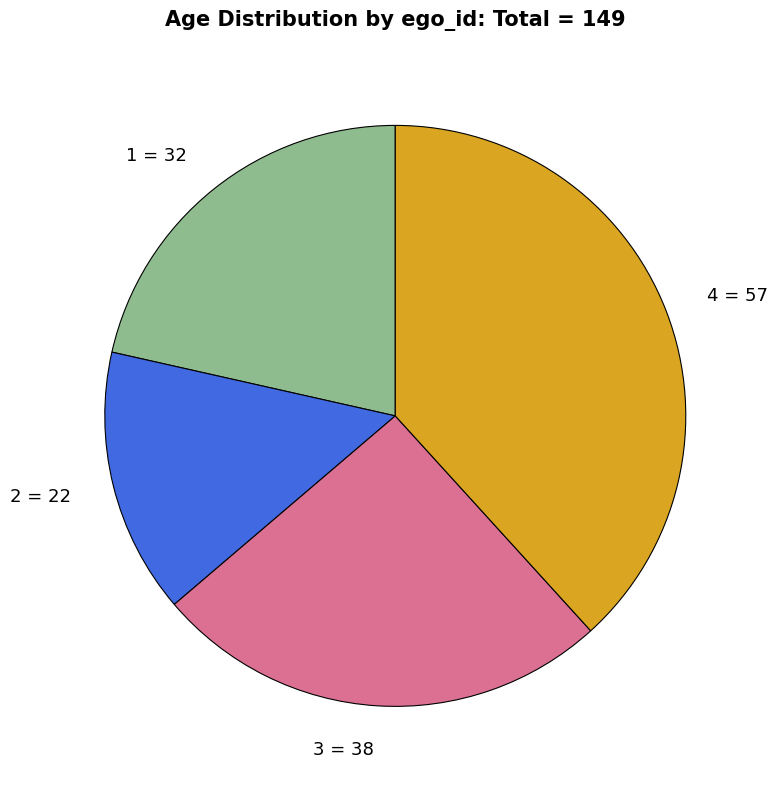

How many segments does this pie chart have?

4